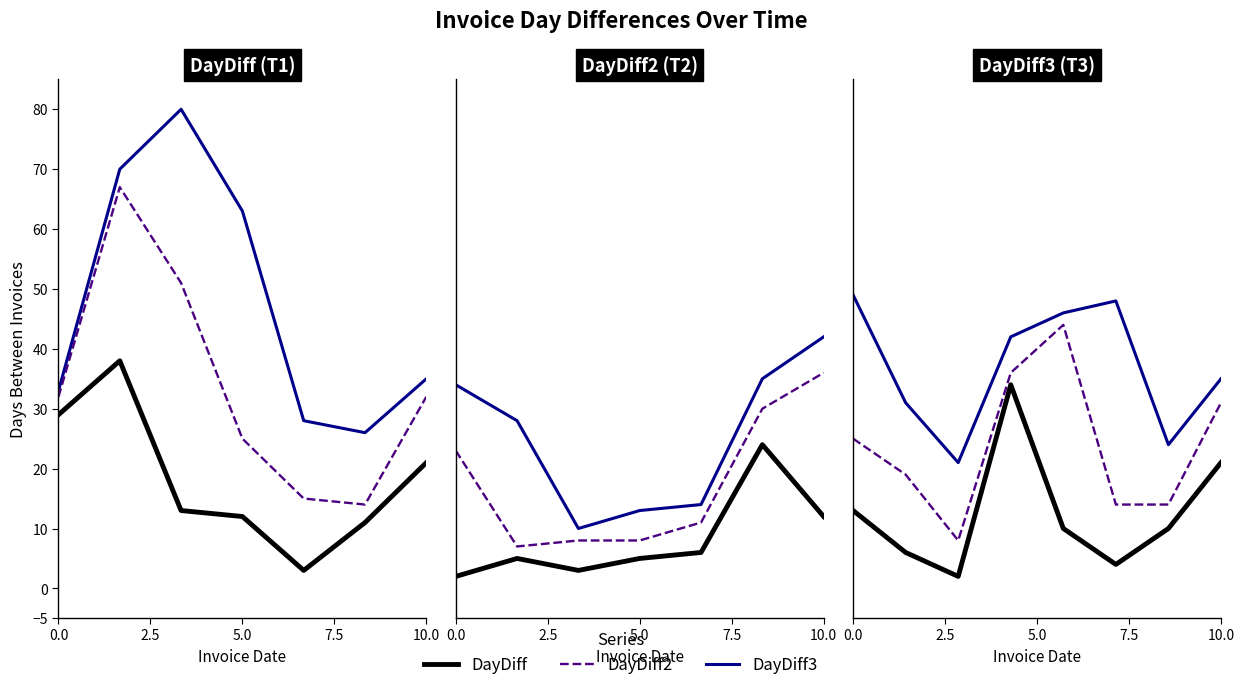

True or false: DayDiff and DayDiff3 cross at least once.

False